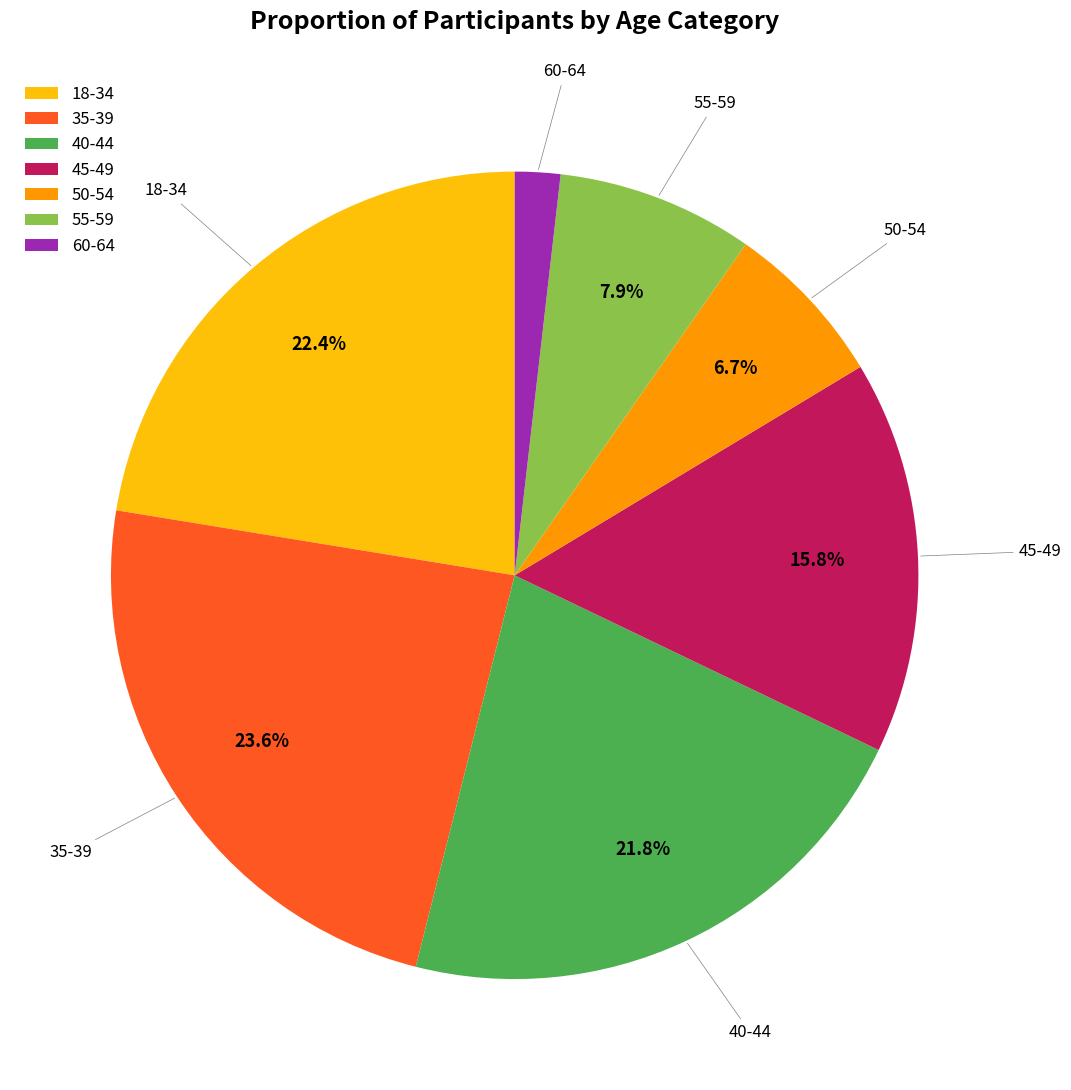

Which category has the smallest portion of the pie?

60-64